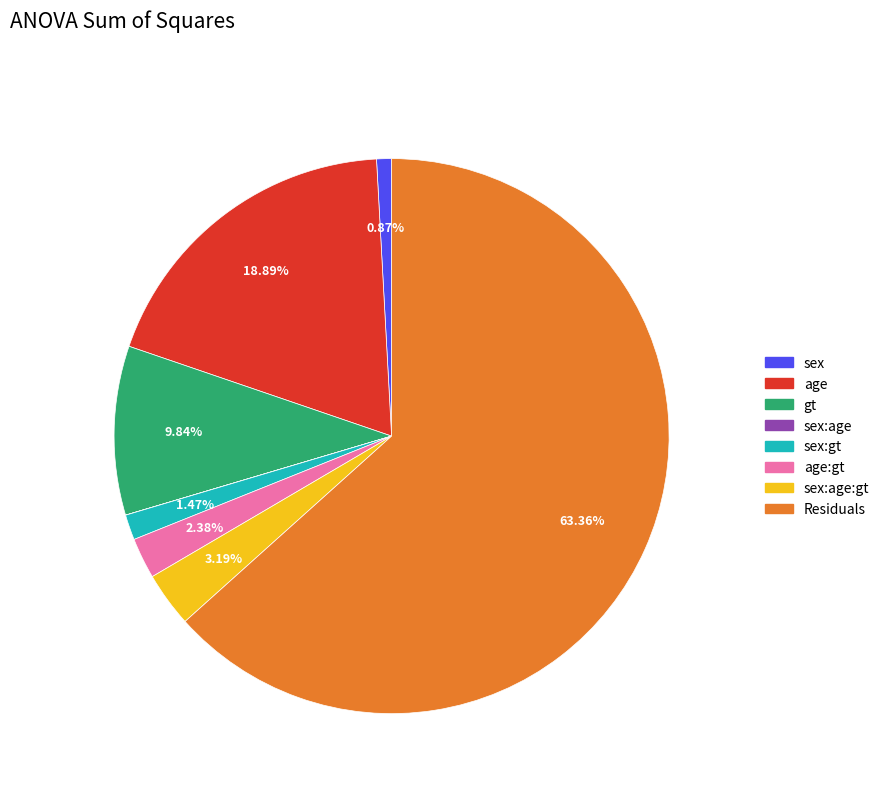

To the nearest percent, what is the difference between the largest and smallest slice percentages?

63%